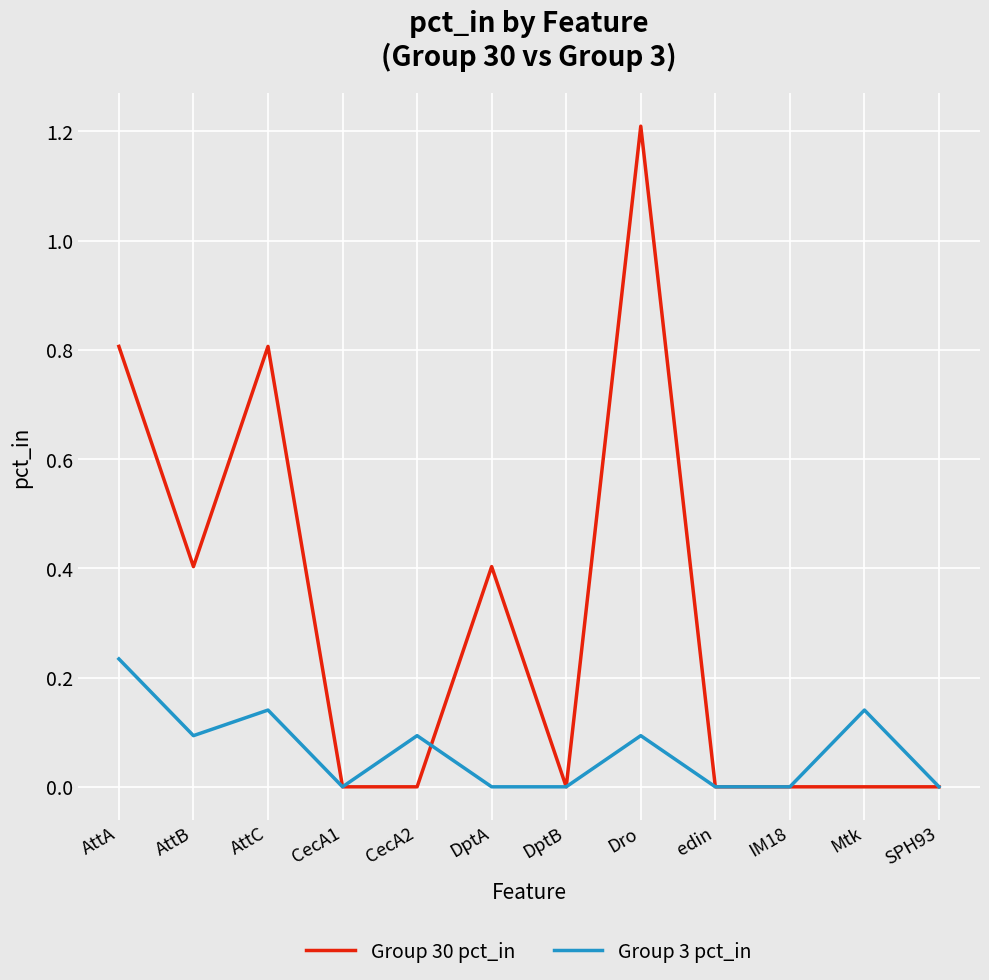

List the series in order of their overall mean, lowest first.

Group 3 pct_in, Group 30 pct_in